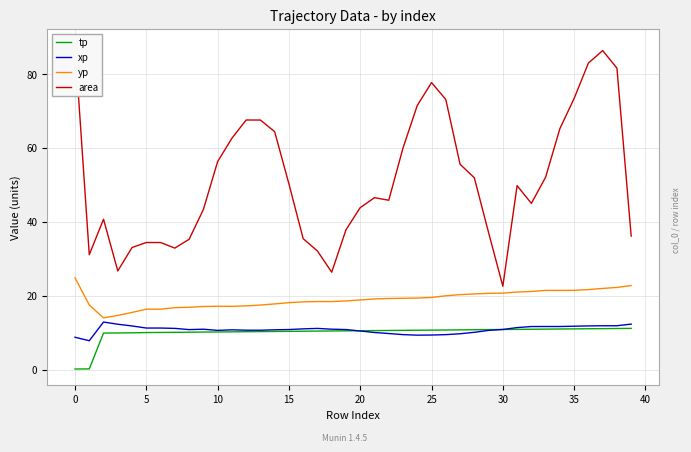

What is the lowest value of the yp series?

14.0